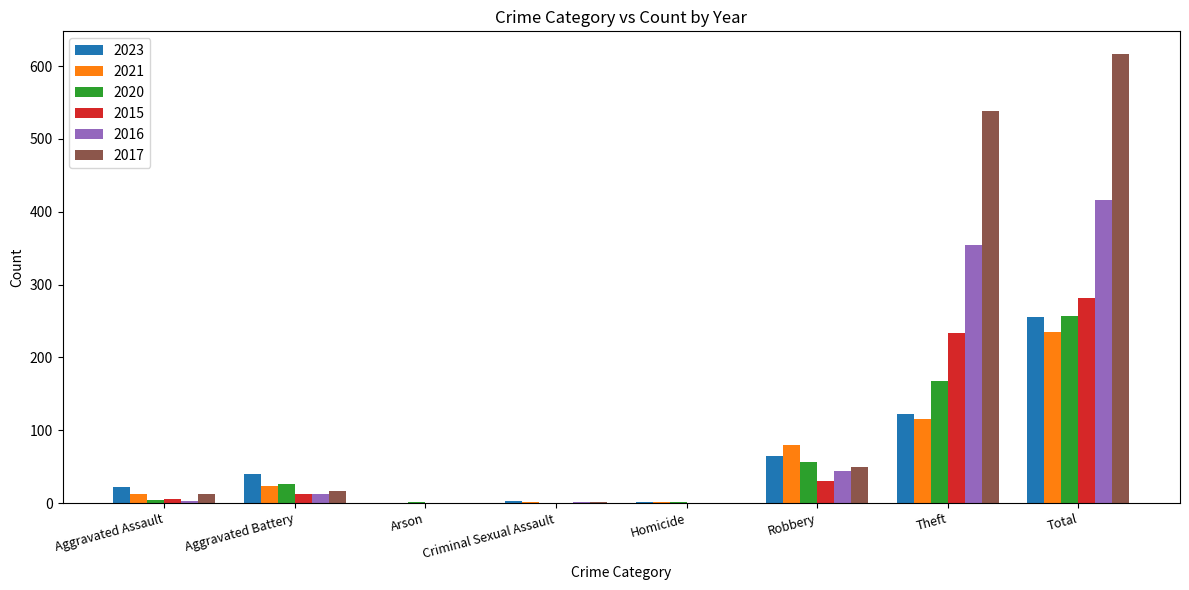

Is it true that 2020 equals -99 at Criminal Sexual Assault?

False